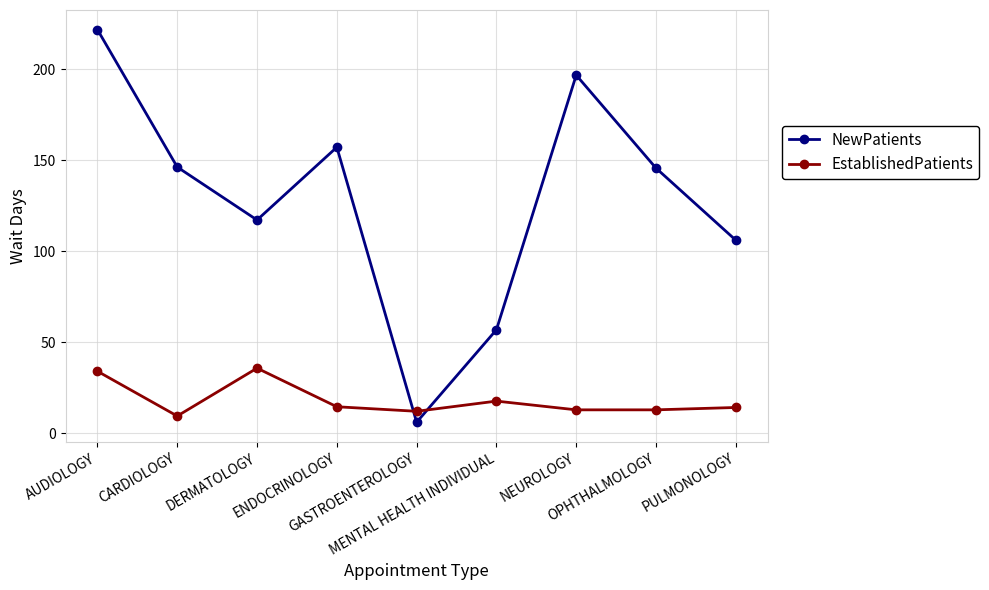

What is the smallest value displayed?

6.0